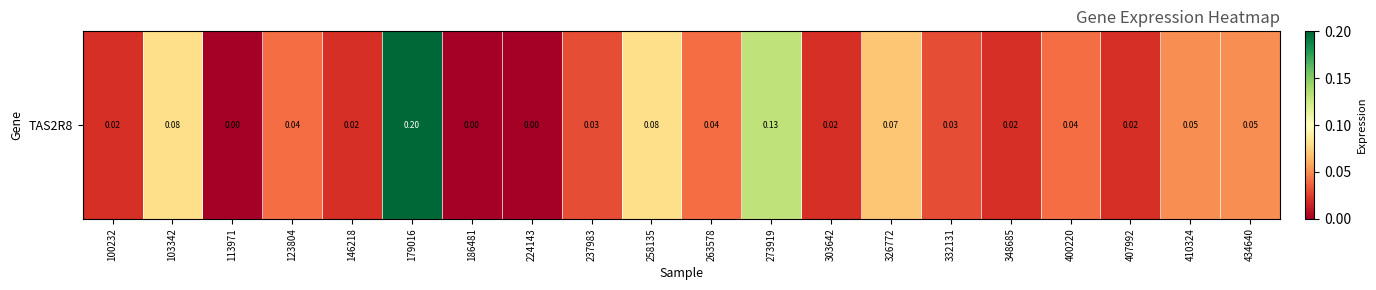

Rank the categories by value from lowest to highest.

113971, 186481, 224143, 100232, 146218, 303642, 348685, 407992, 237983, 332131, 123804, 263578, 400220, 410324, 434640, 326772, 103342, 258135, 273919, 179016